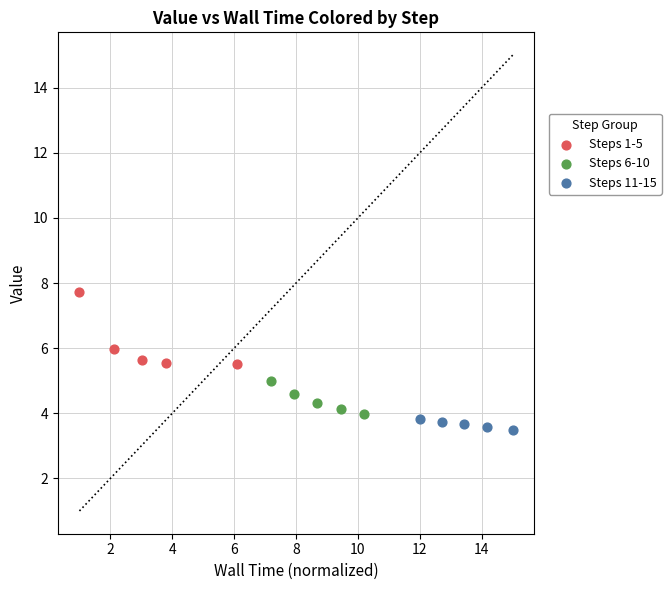

Which series has the widest spread of Y values?

Steps 1-5